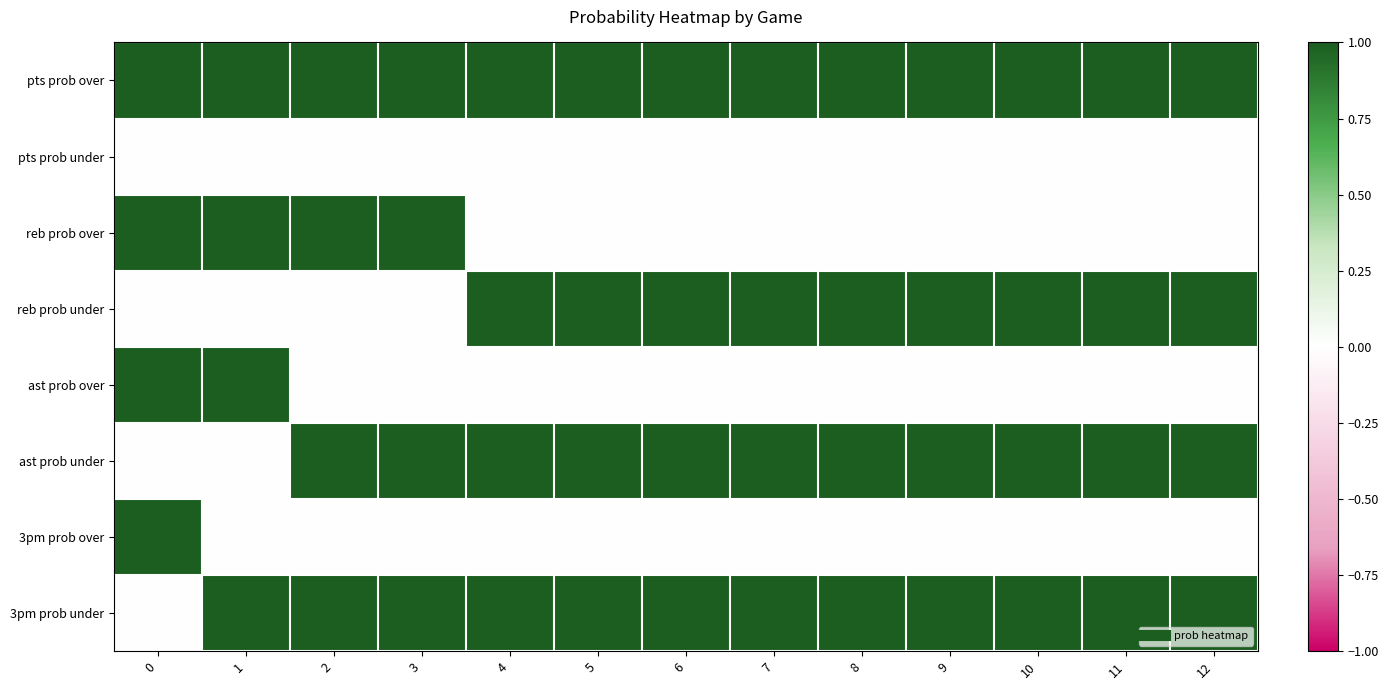

Count the number of data series in this chart.

8